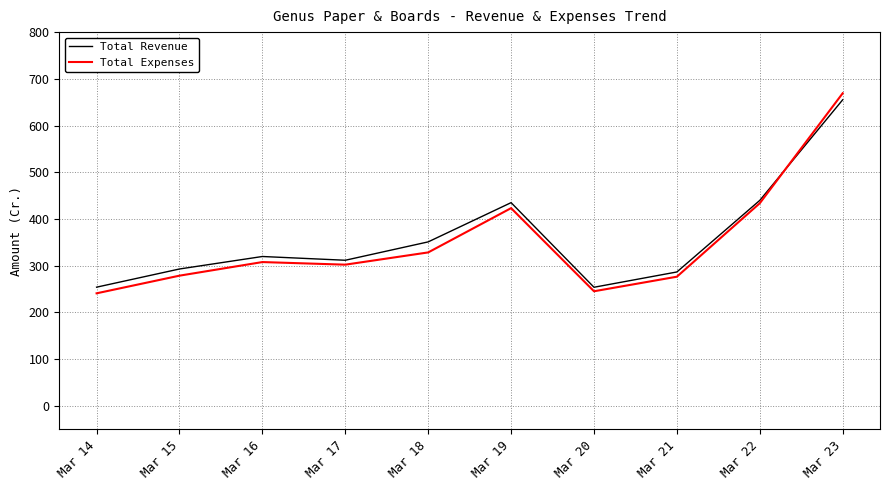

What is the total value across all series at Mar 19?

858.3